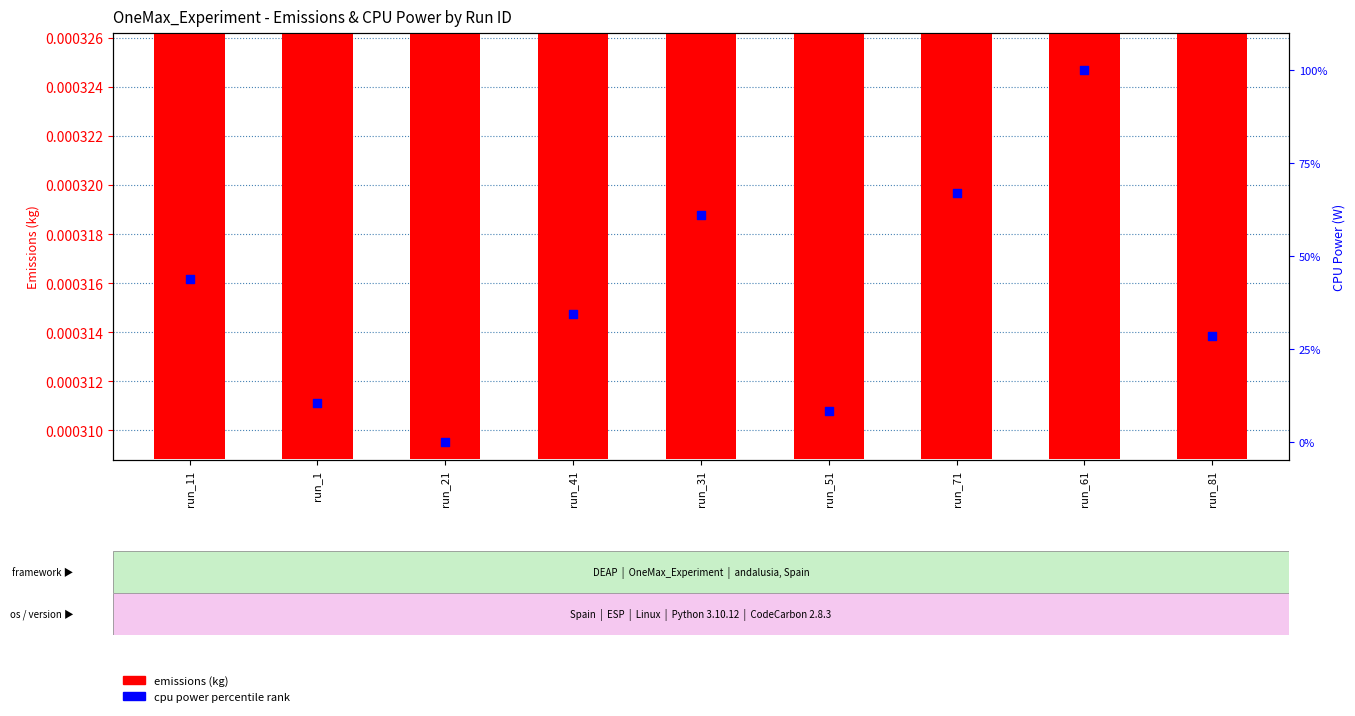

At which category is the sum across all series the highest?

run_61